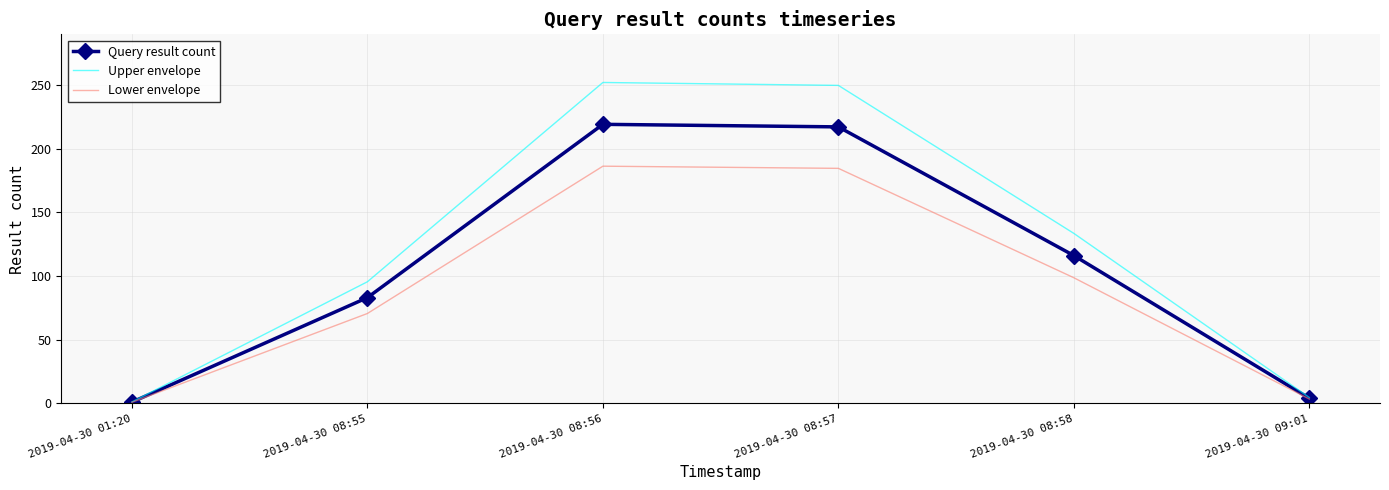

What is the total value across all series at 2019-04-30 08:56?

657.0